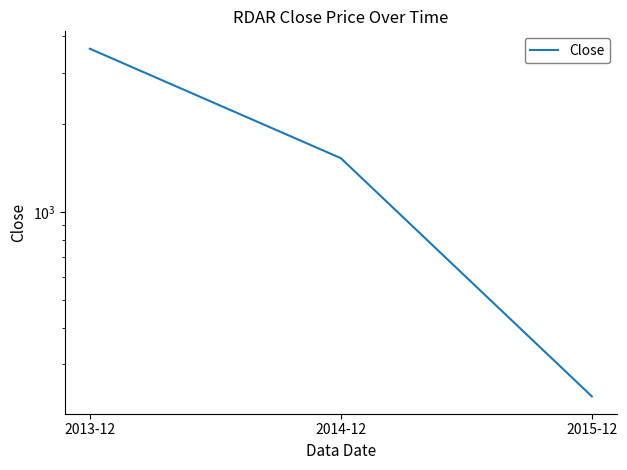

What is the smallest value displayed?

233.0